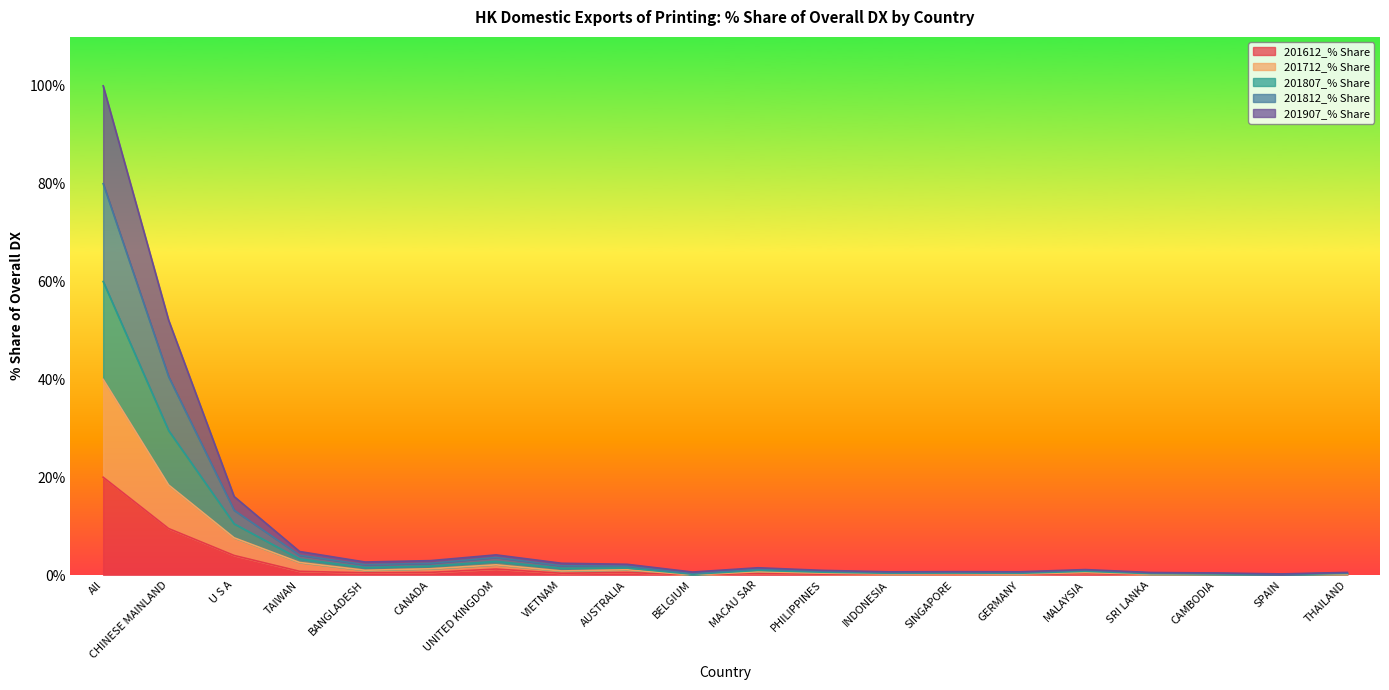

What is the highest value of the 201612_% Share series?

20.0